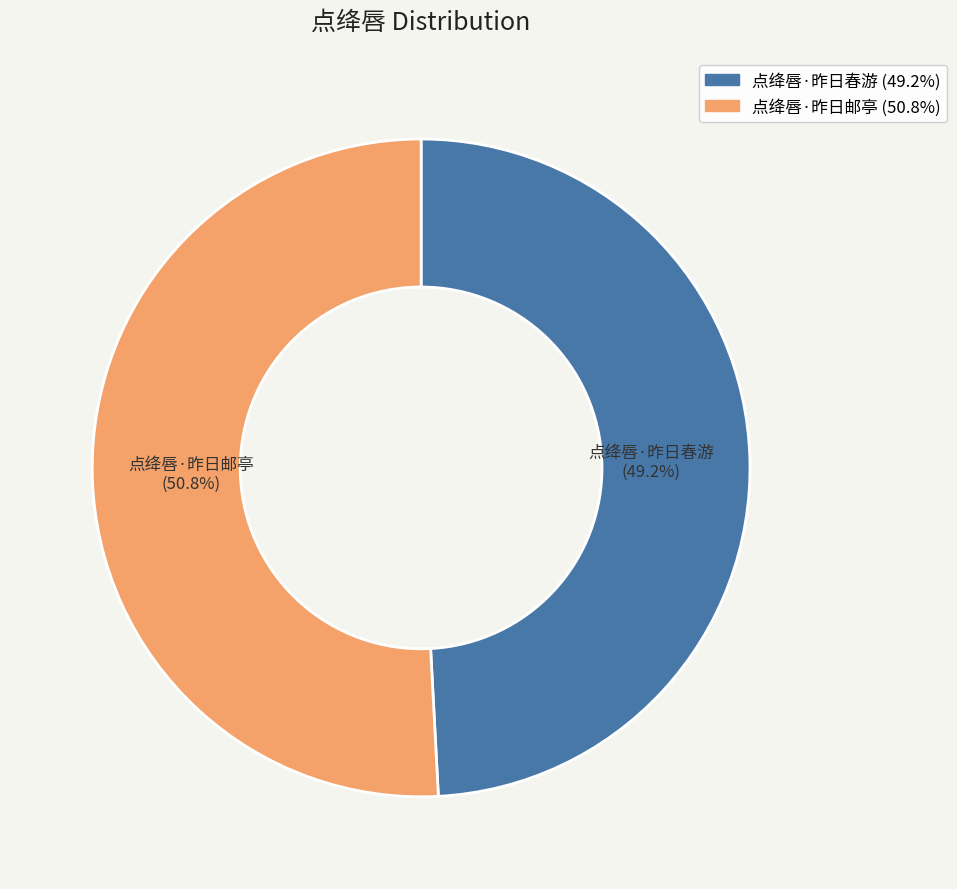

Rank the categories by value from highest to lowest.

点绛唇·昨日邮亭, 点绛唇·昨日春游